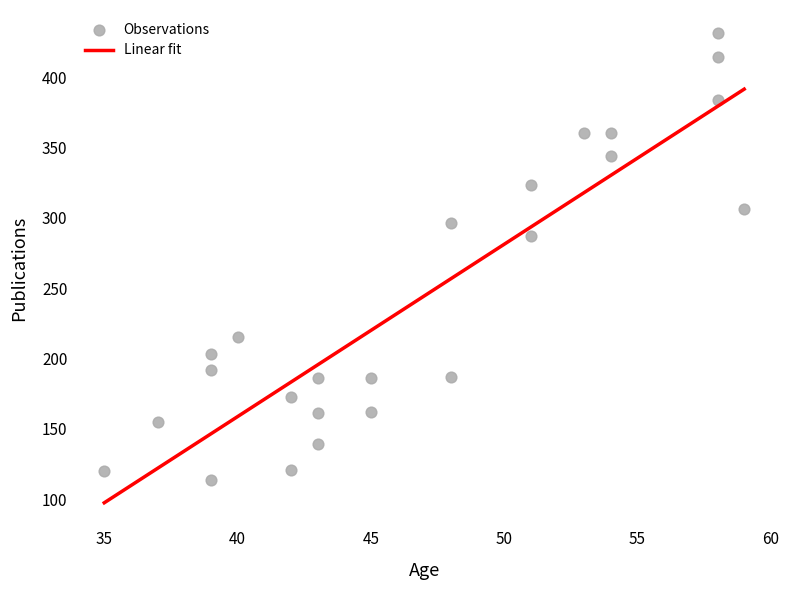

What is the range of X values (max minus min)?

24